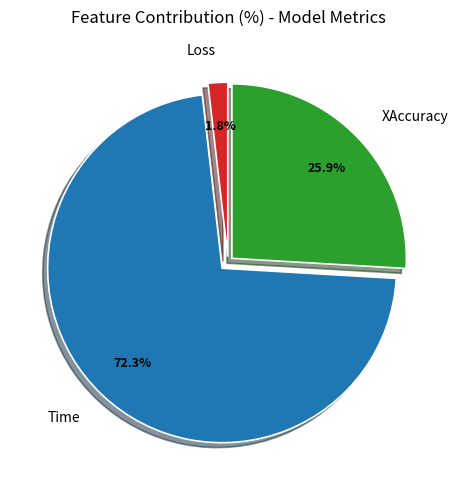

Which slice is the largest?

Time